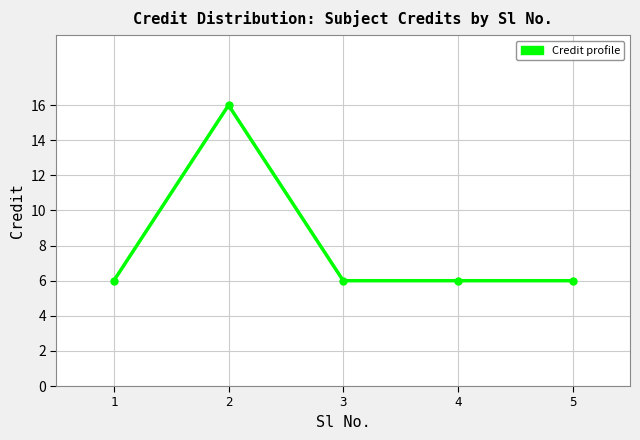

What is the difference between the maximum and minimum values?

10